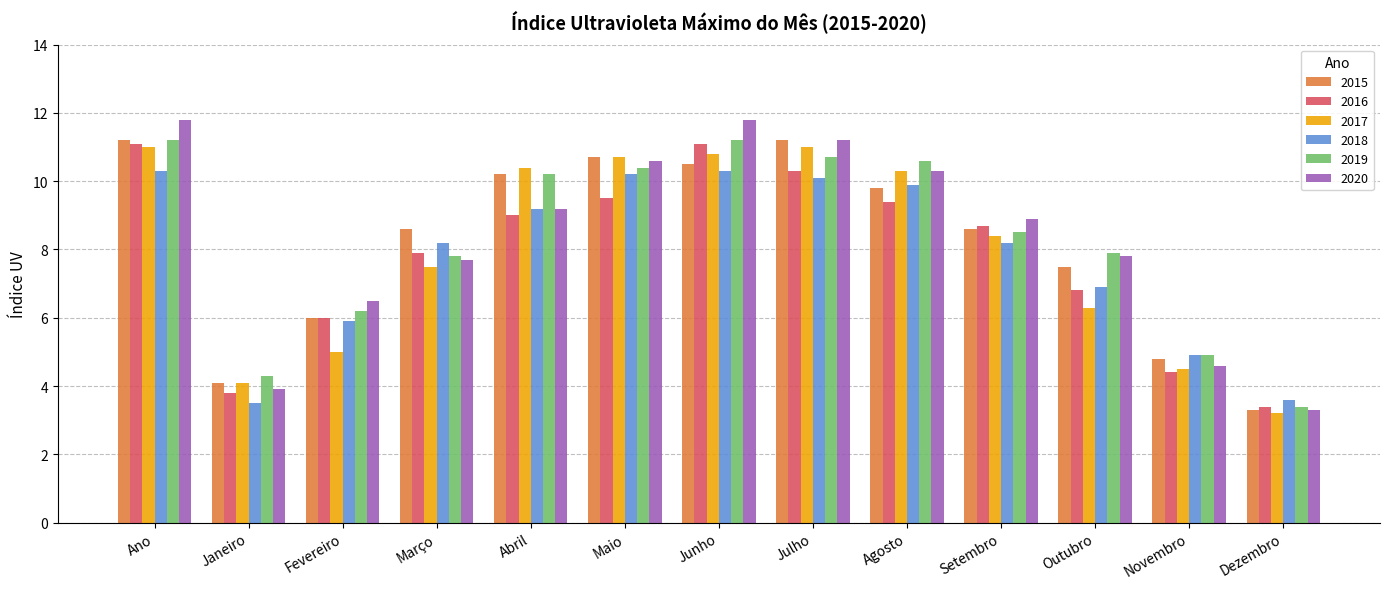

At which label is 2018 closest to 6?

Fevereiro